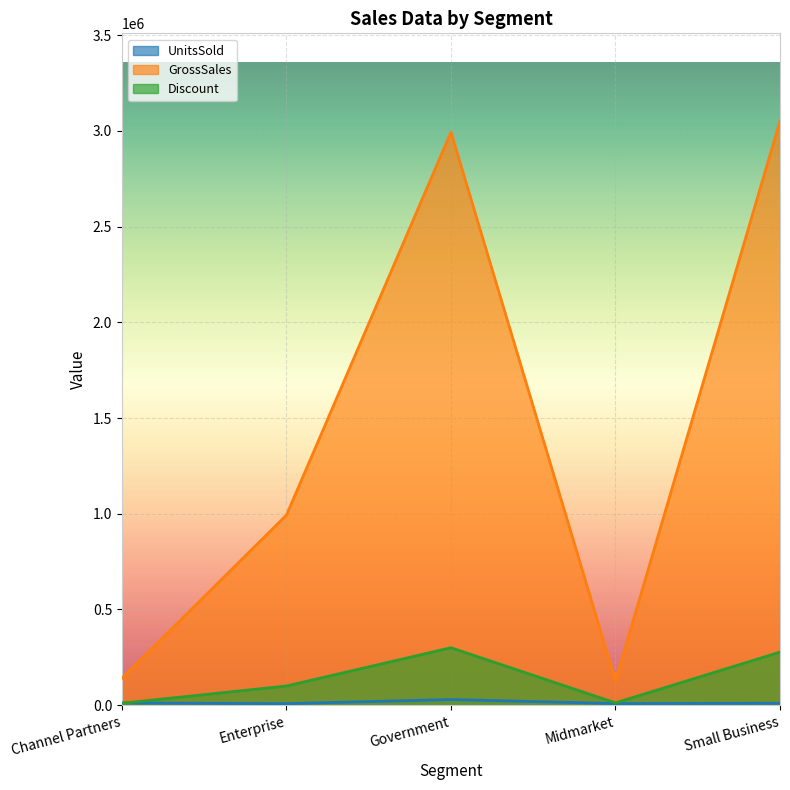

In GrossSales, how many points are lower than both neighbors (excluding endpoints)?

1